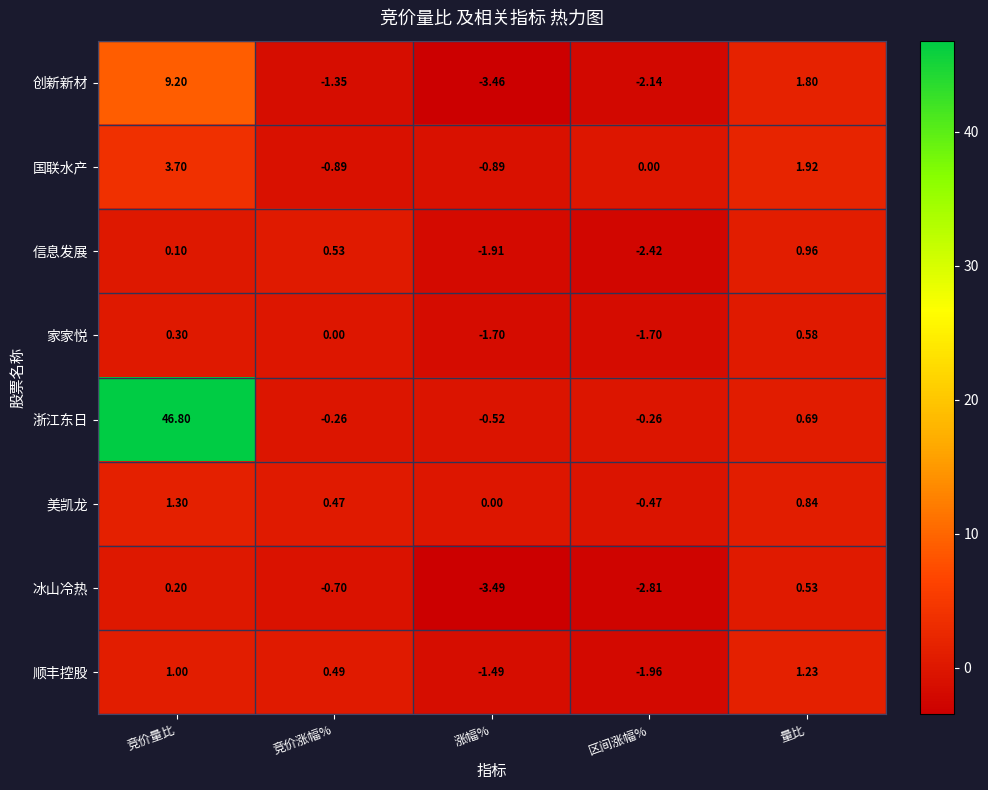

At which category does the chart reach its peak across all series?

竞价量比